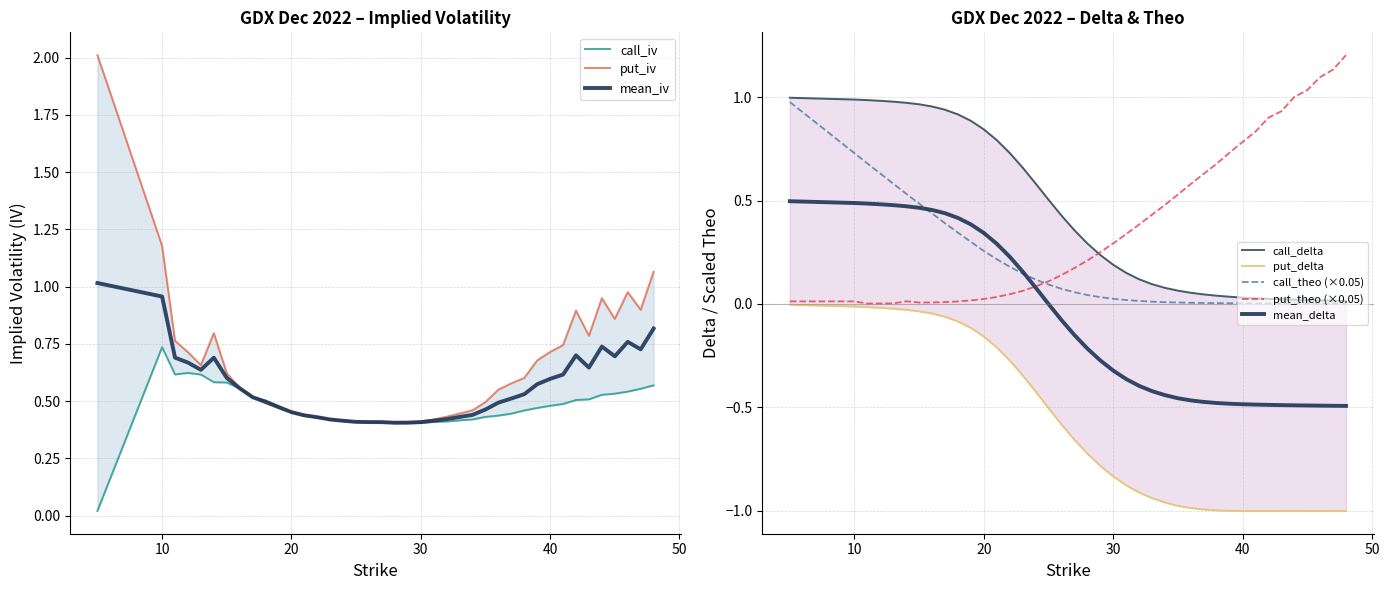

In call_iv, how many points are lower than both neighbors (excluding endpoints)?

1